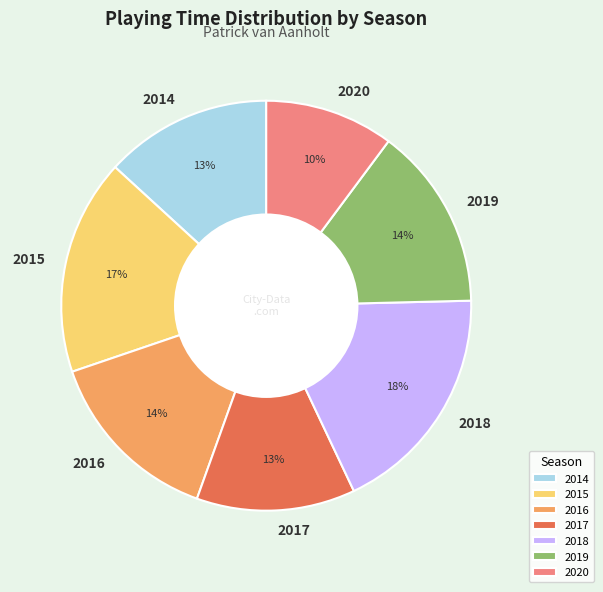

Is it true that 2018 is 18% of the pie?

True